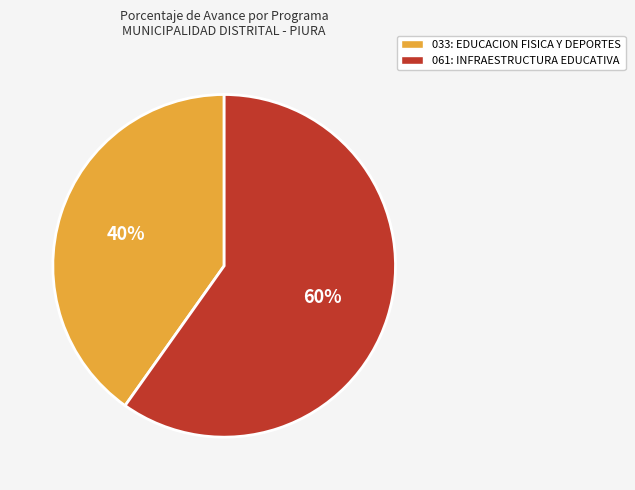

Is it true that 033: EDUCACION FISICA Y DEPORTES is 40% of the pie?

True